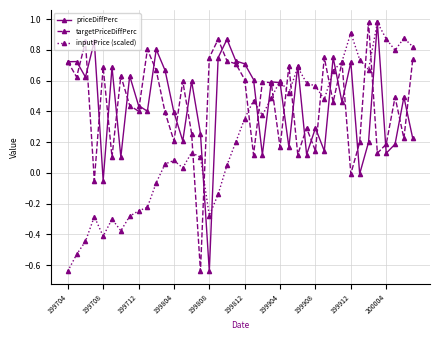

True or false: priceDiffPerc has more than 2 points higher than both neighbors.

True